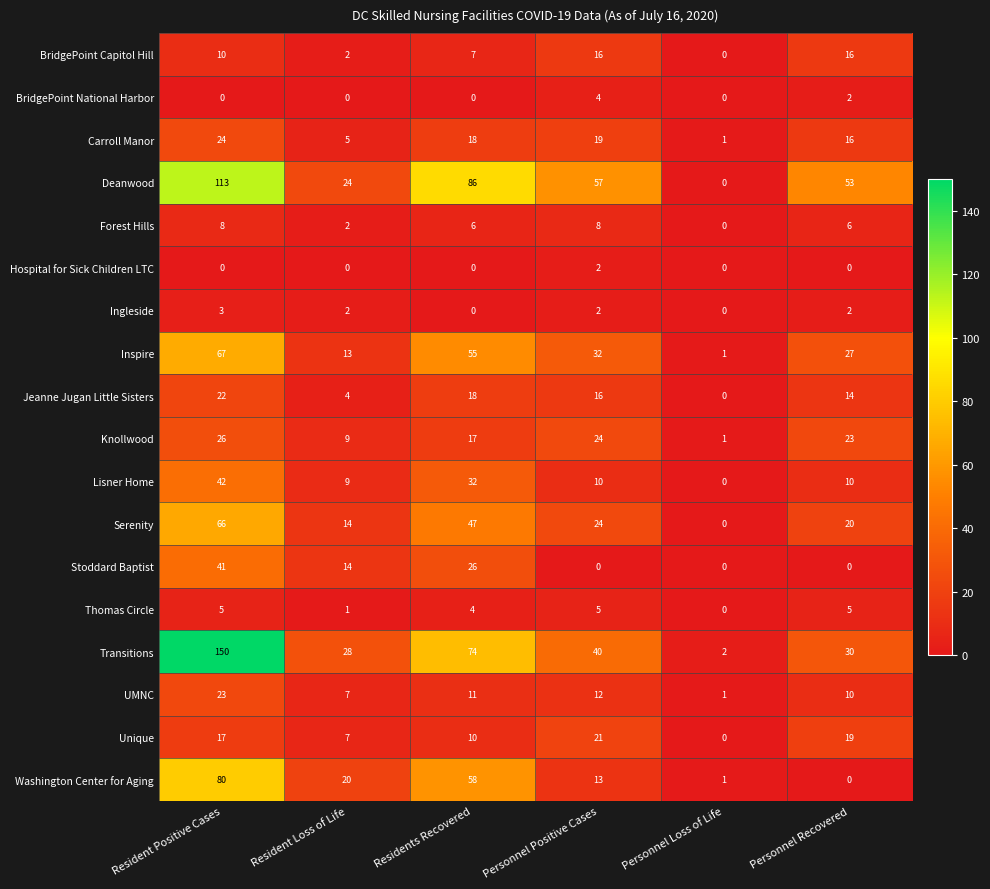

What is the sum of all Ingleside values?

9